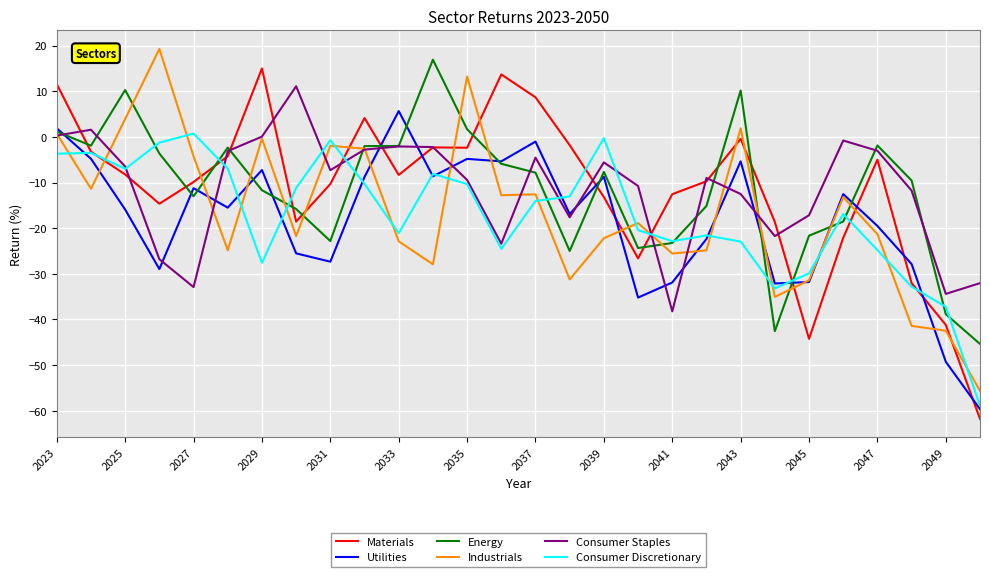

Which series ends up on top after the final intersection of Energy and Materials?

Energy